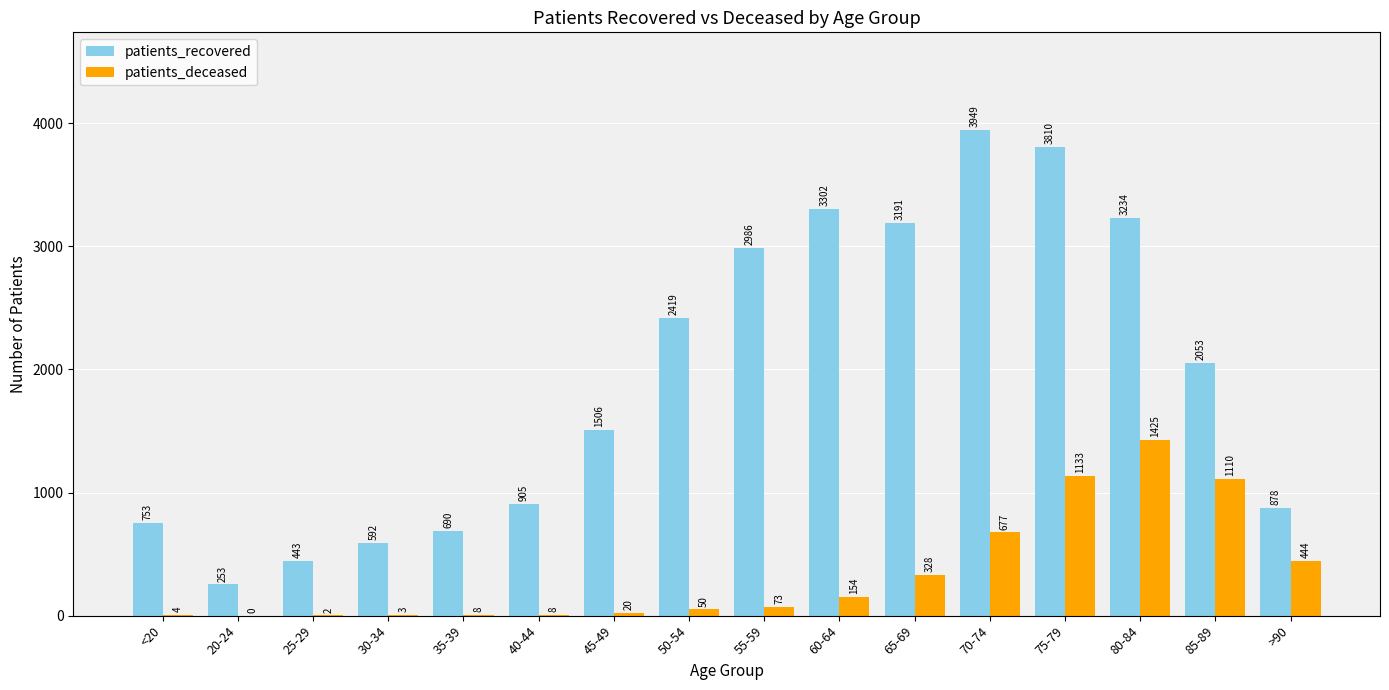

What is the total value across all series at 50-54?

2469